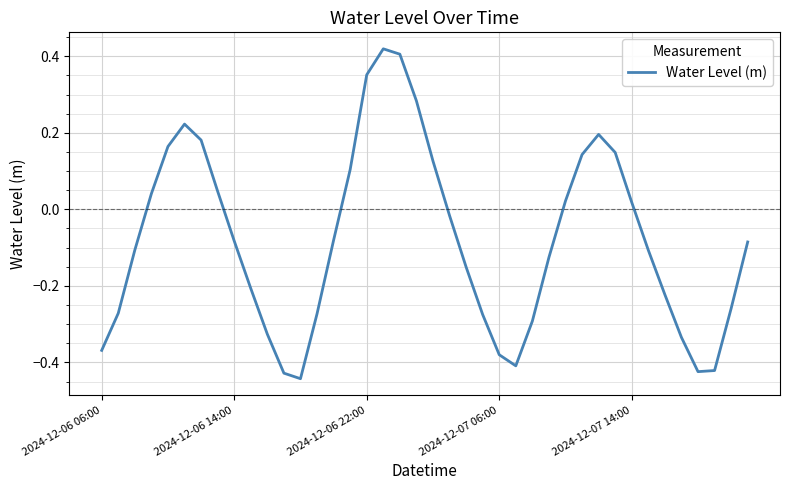

What is the difference between the maximum and minimum values?

0.9